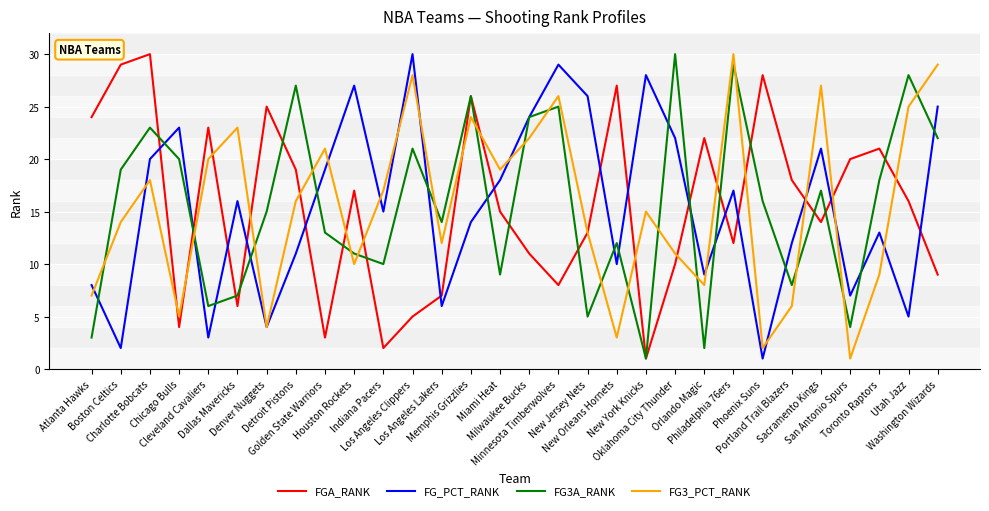

True or false: FG_PCT_RANK and FG3_PCT_RANK cross at least once.

True